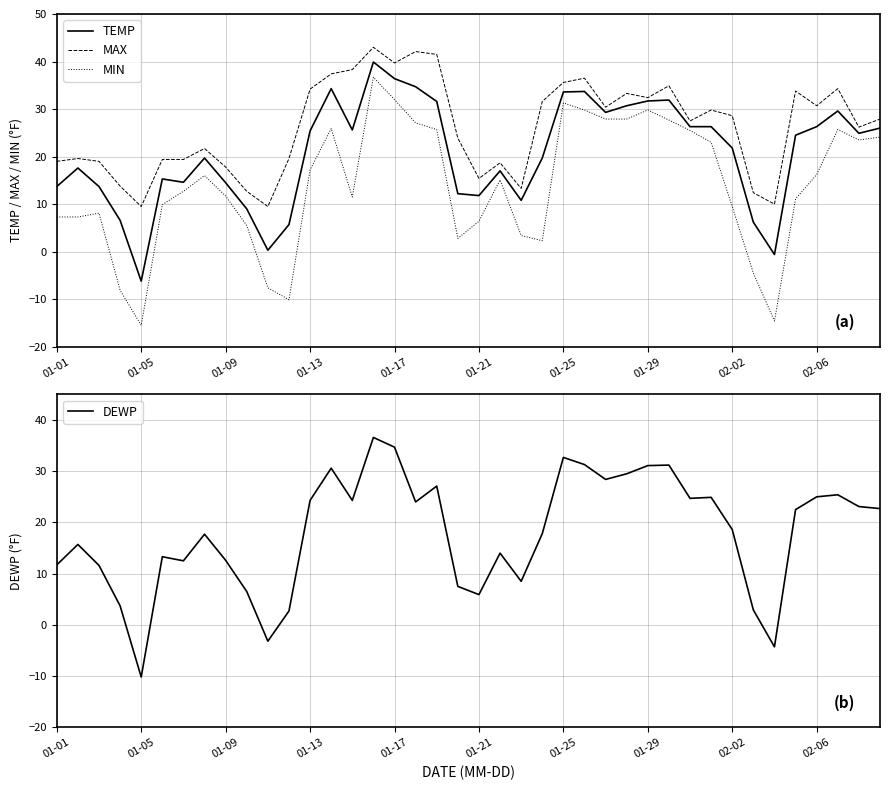

How many data points in MAX are above 27?

21